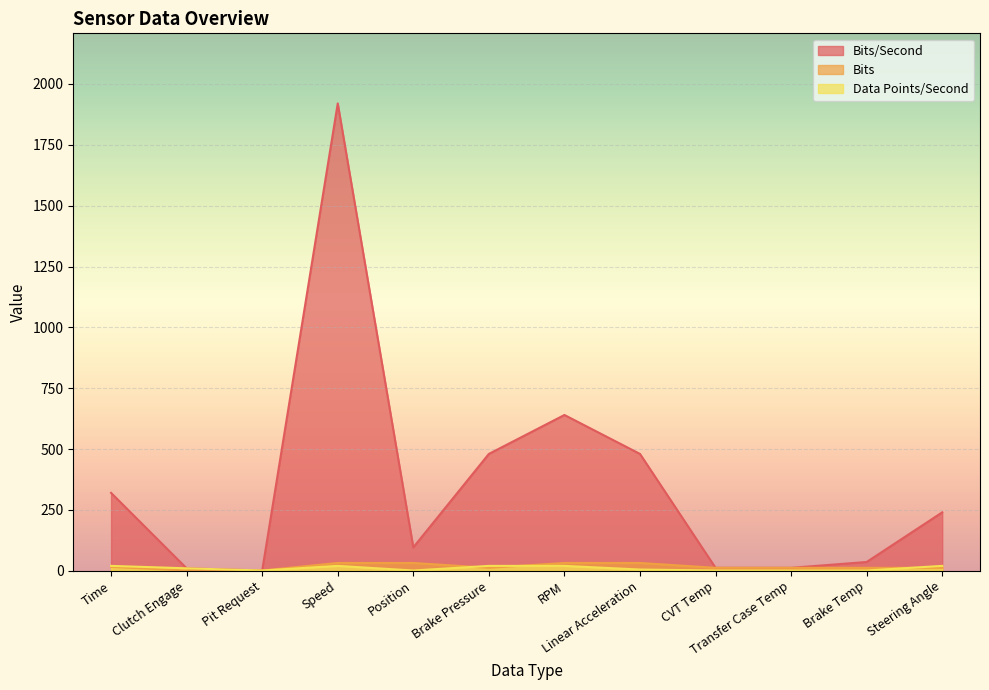

What is the label of the 2nd point from the left?

Clutch Engage